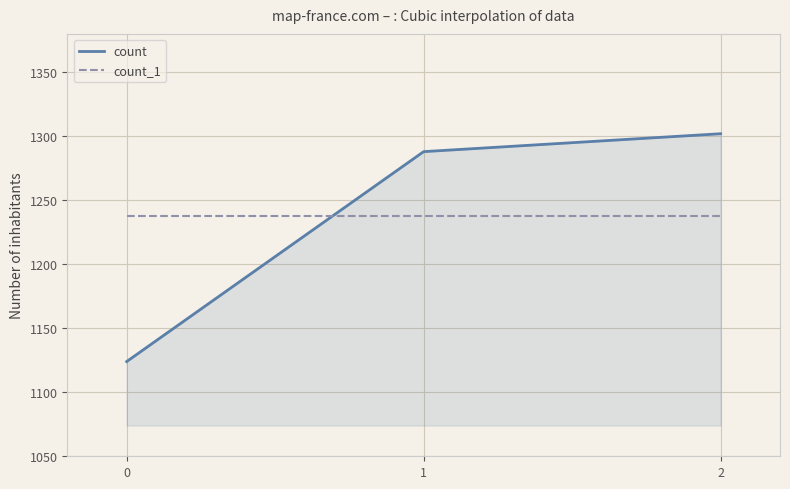

Is the value of count at 2 greater than the value of count_1 at 0?

Yes